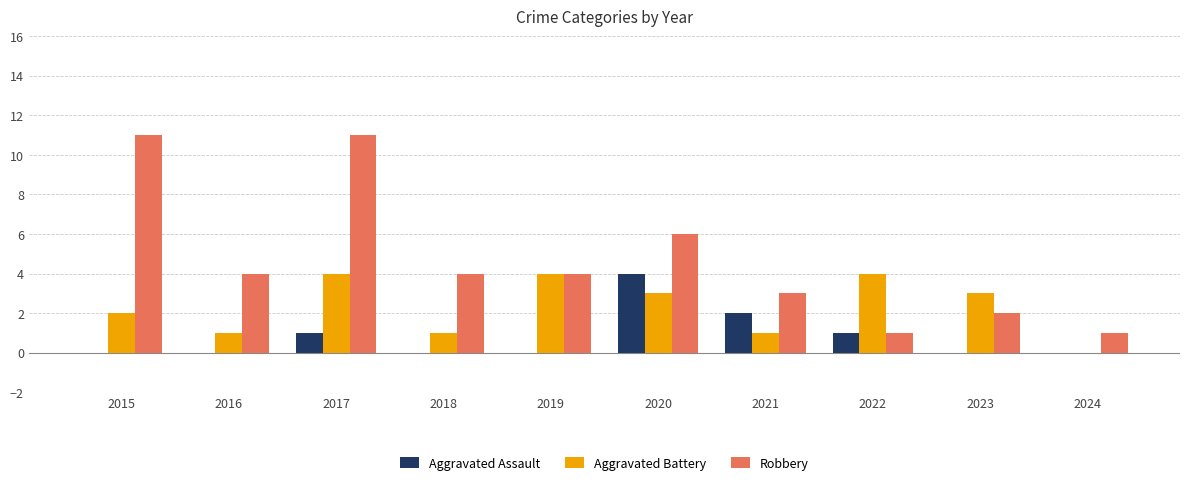

Is it true that Robbery equals 3 at 2023?

False